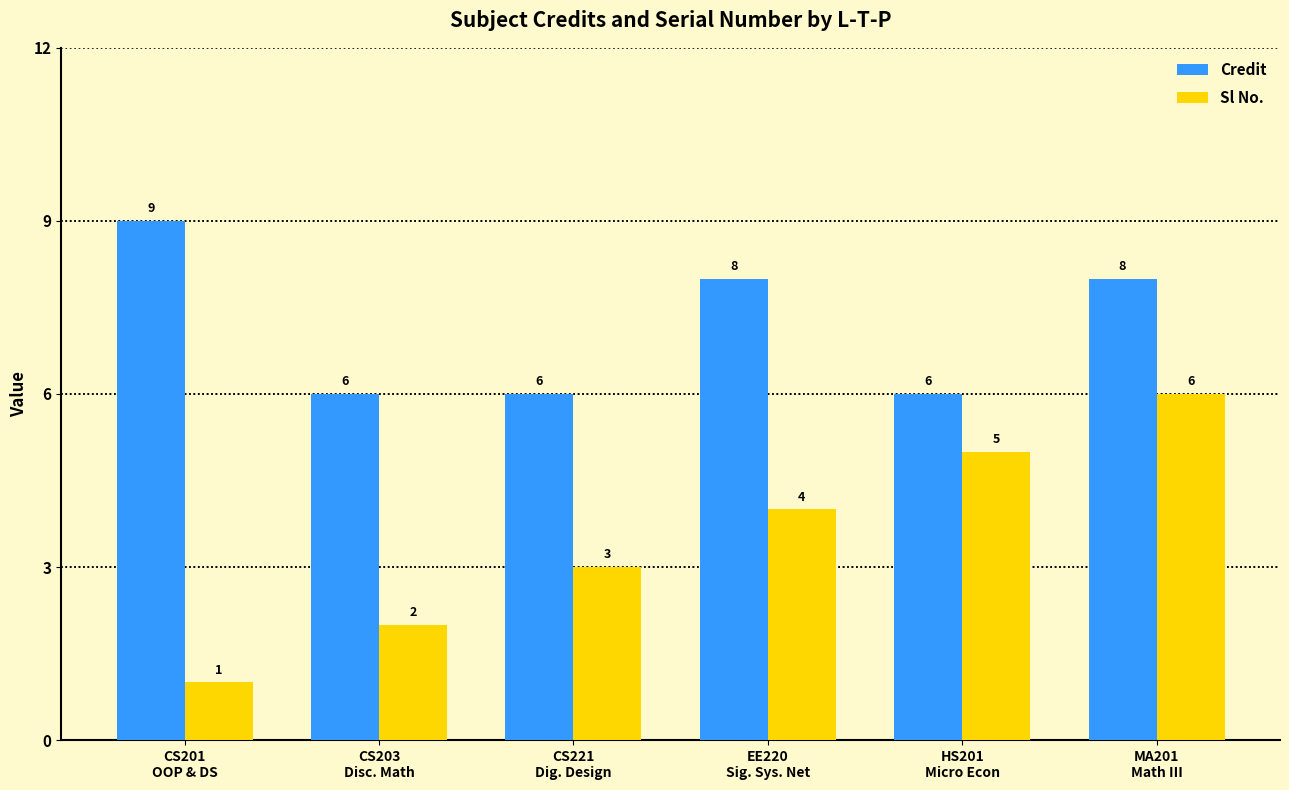

What position from the left is CS221
Dig. Design?

3